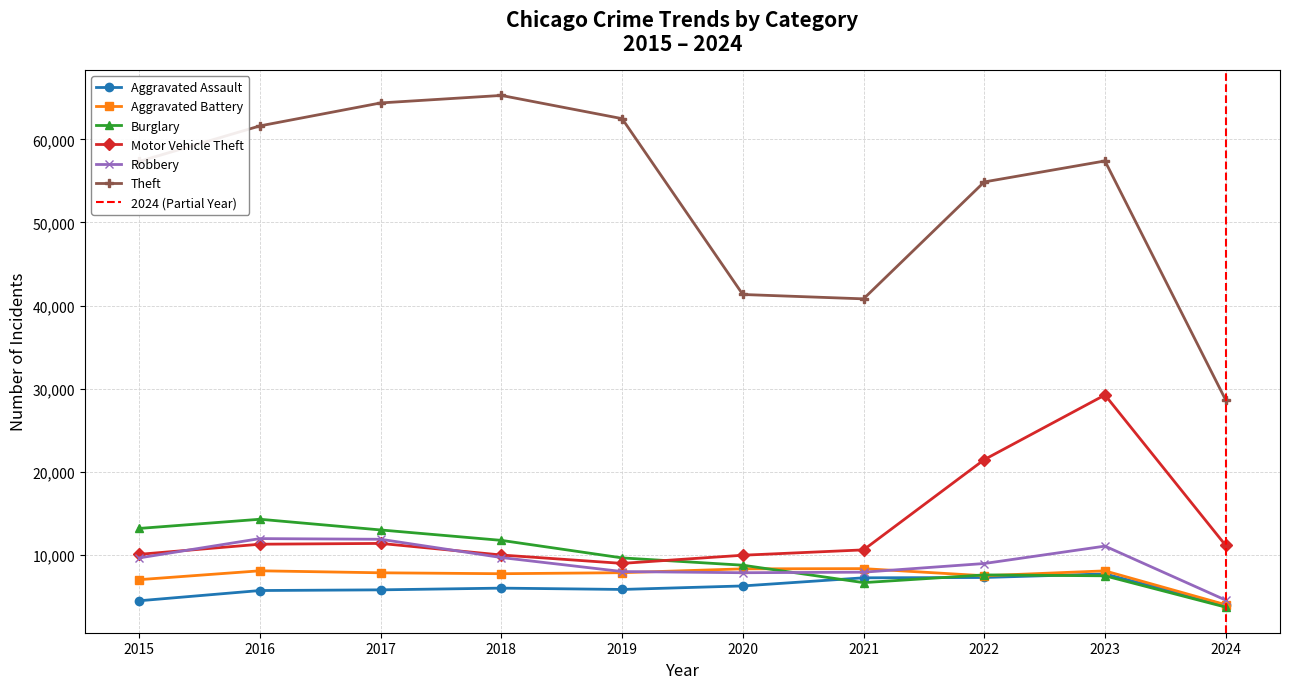

What is the average value of the Aggravated Assault series?

6027